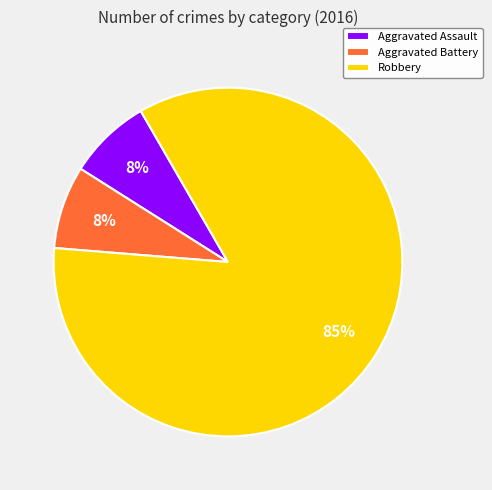

Which slice is the largest?

Robbery